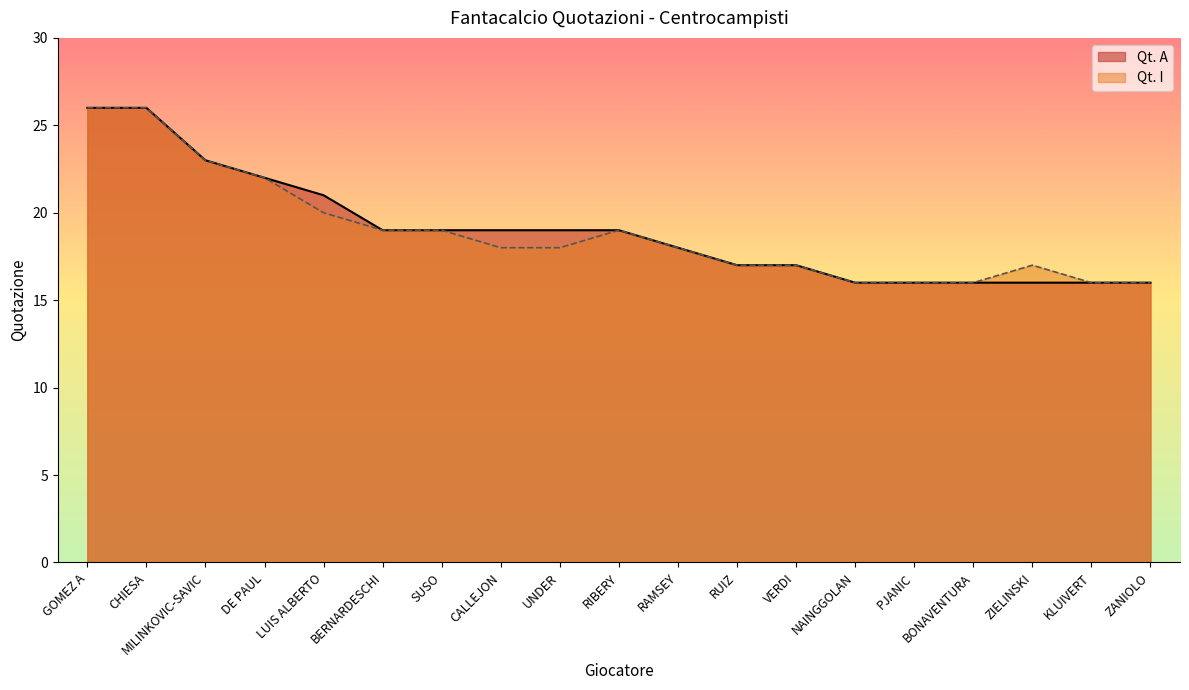

Between GOMEZ A and CALLEJON, which series saw the biggest shift?

Qt. I